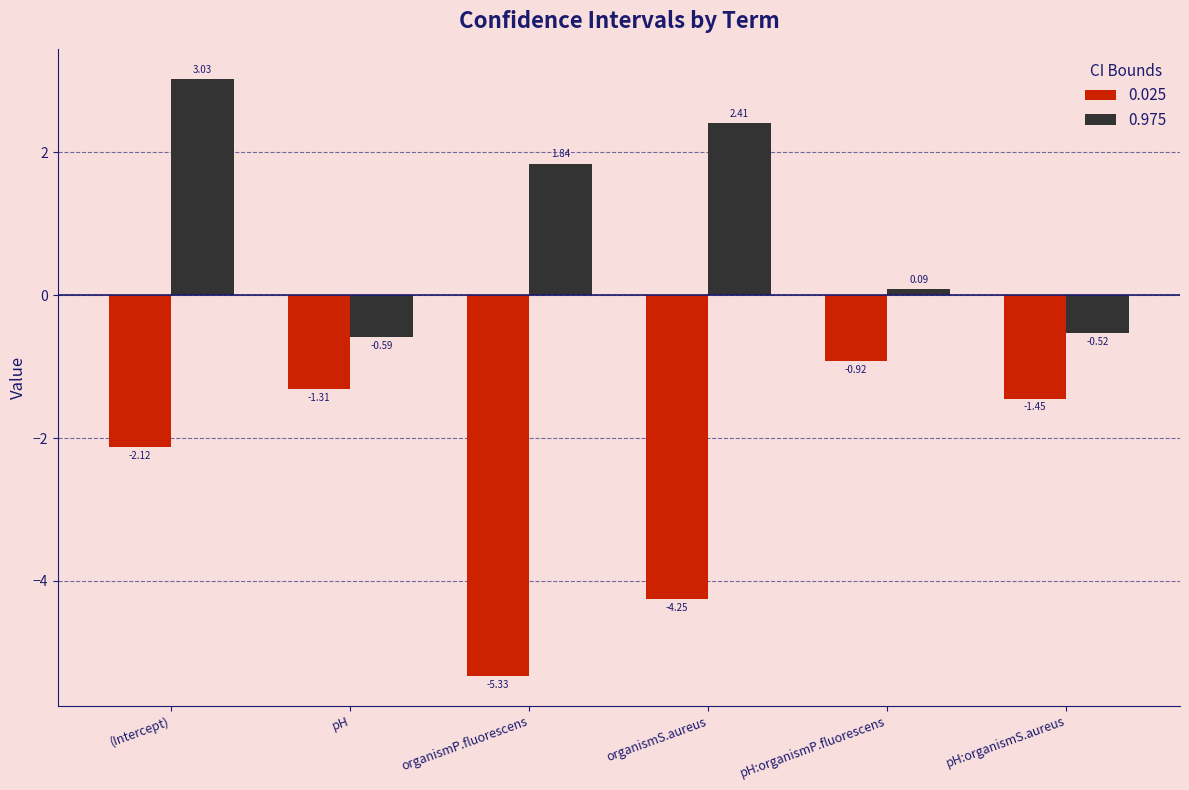

At which label does 0.025 first exceed -1?

pH:organismP.fluorescens